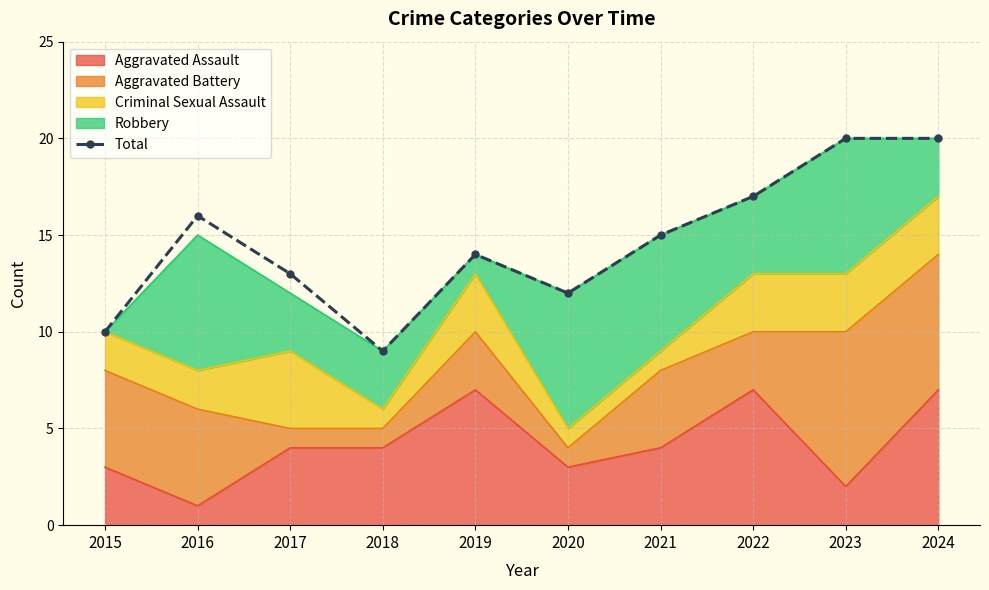

What is the change in value from 2022 to 2024?

+3